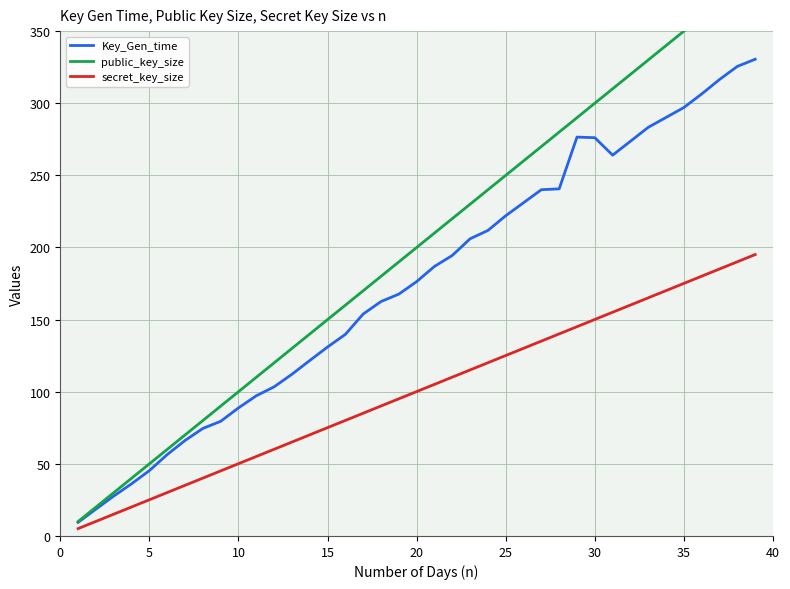

Reading left to right, extract all data points from this chart.

Key_Gen_time: 9.4	18.6	27.7	36.2	45.3	56.4	66.2	74.5	79.5	88.8	97.2	103.4	112.1	121.6	131.0	139.8	153.9	162.5	167.7	176.3	186.9	194.5	206.0	211.8	222.0	231.0	240.1	240.7	276.5	276.1	264.0	273.7	283.3	290.2	297.0	306.4	316.5	325.5	330.5
public_key_size: 10.0	20.0	30.0	40.0	50.0	60.0	70.0	80.0	90.0	100.0	110.0	120.0	130.0	140.0	150.0	160.0	170.0	180.0	190.0	200.0	210.0	220.0	230.0	240.0	250.0	260.0	270.0	280.0	290.0	300.0	310.0	320.0	330.0	340.0	350.0	360.0	370.0	380.0	390.0
secret_key_size: 5.1	10.1	15.1	20.1	25.1	30.1	35.1	40.1	45.1	50.1	55.1	60.1	65.1	70.1	75.1	80.1	85.1	90.1	95.1	100.1	105.1	110.1	115.1	120.1	125.1	130.1	135.1	140.1	145.1	150.1	155.1	160.1	165.1	170.1	175.1	180.1	185.1	190.1	195.1